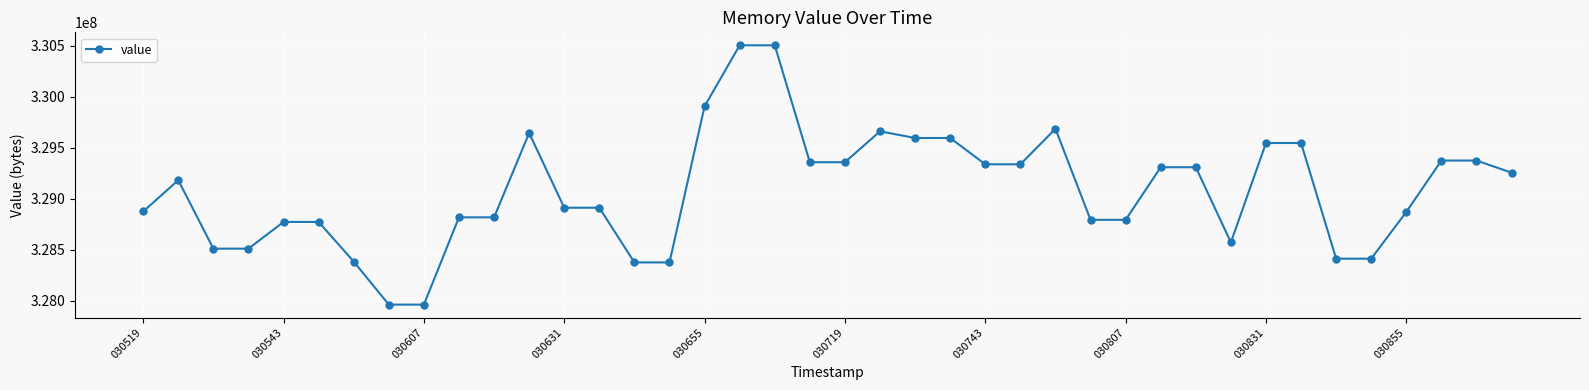

True or false: the data has more than 1 interior local peaks.

True